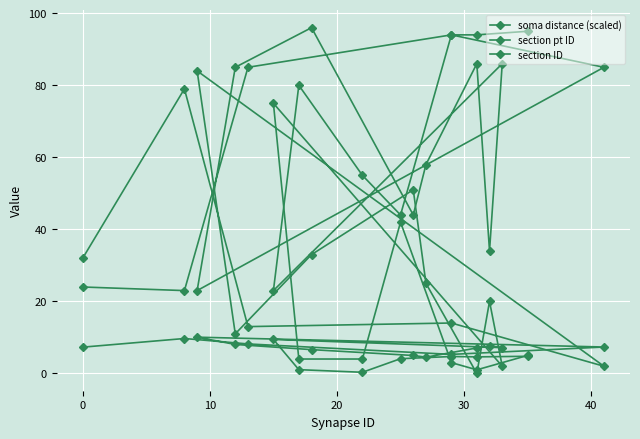

Which series has the widest spread of values?

section pt ID